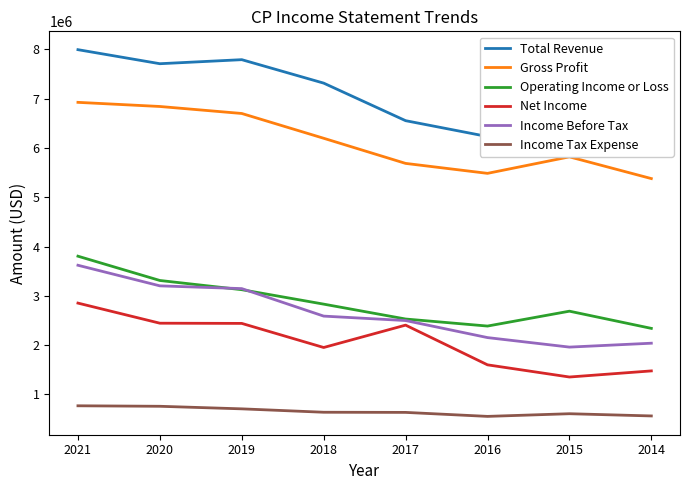

The Income Tax Expense series shows 288936 at 2014. True or false?

False